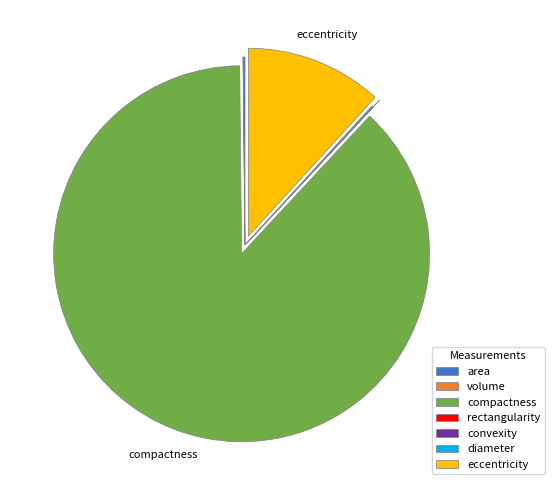

Which category accounts for the majority?

compactness